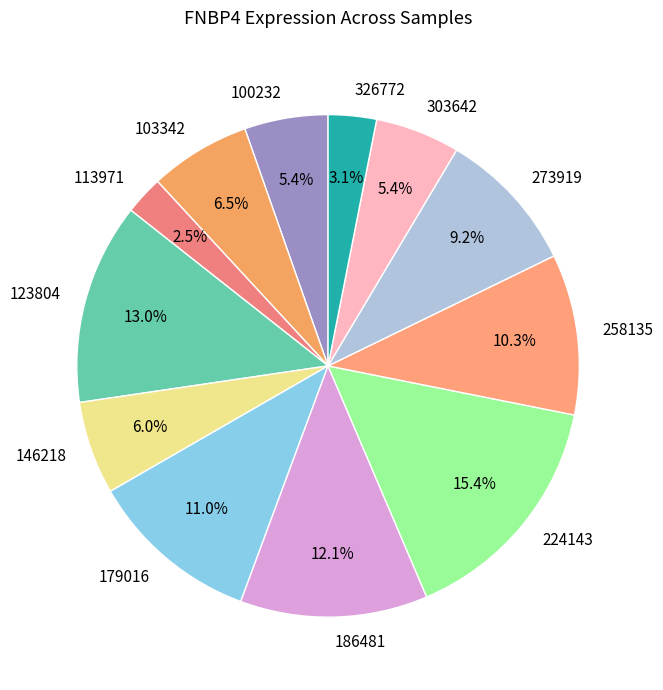

Is it true that 146218 is 1% of the pie?

False